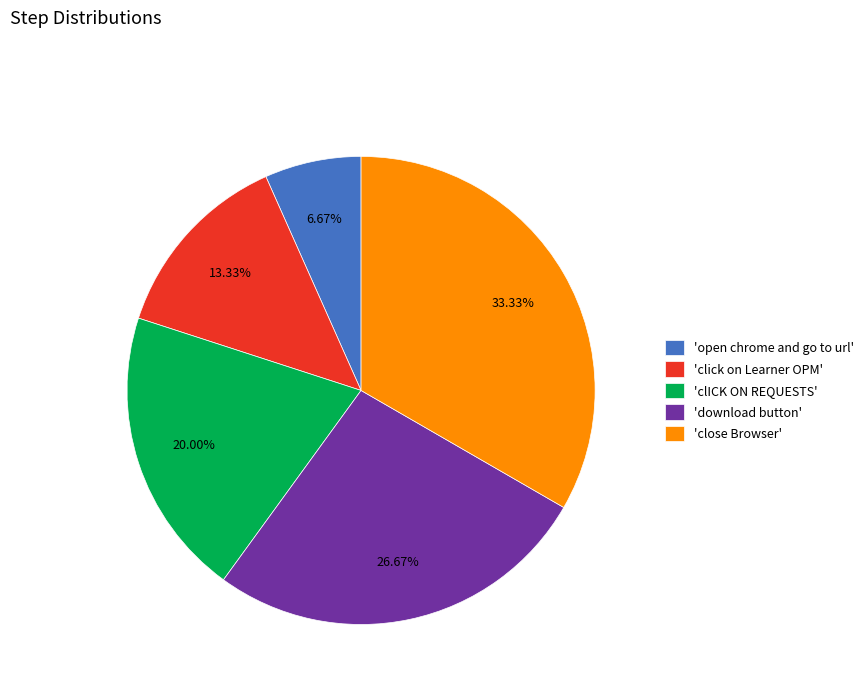

Approximately how many times larger is the value at 'close Browser' compared to 'open chrome and go to url'?

5.0